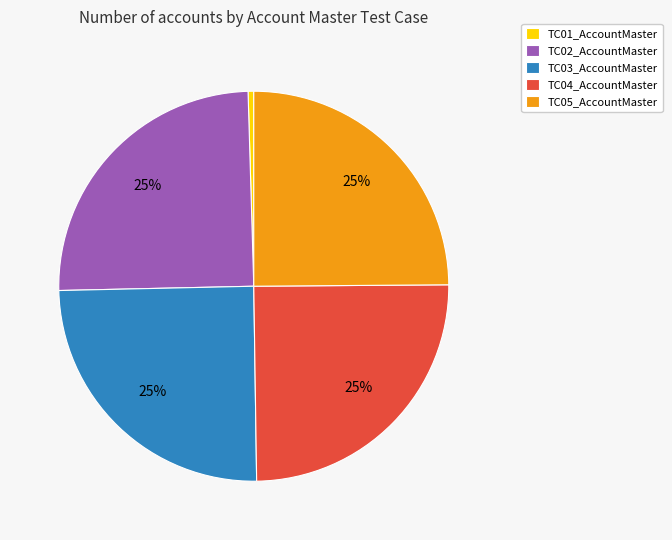

What is the ratio of the value at TC04_AccountMaster to the value at TC01_AccountMaster?

52.9